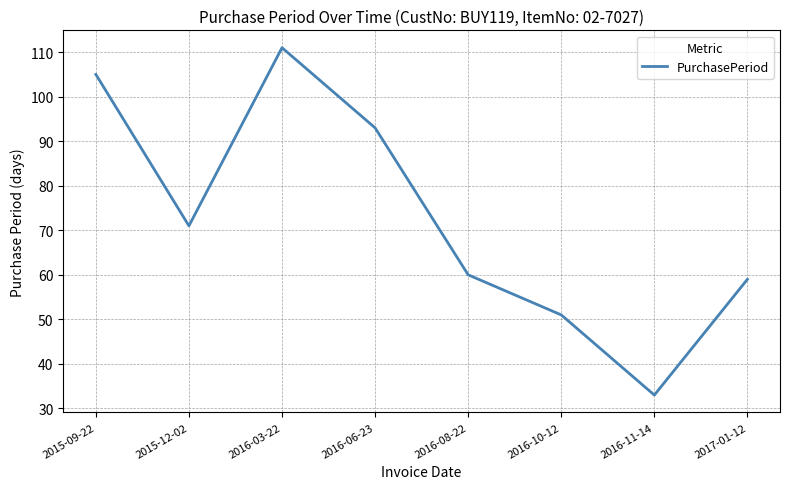

What is the sum of all values?

583